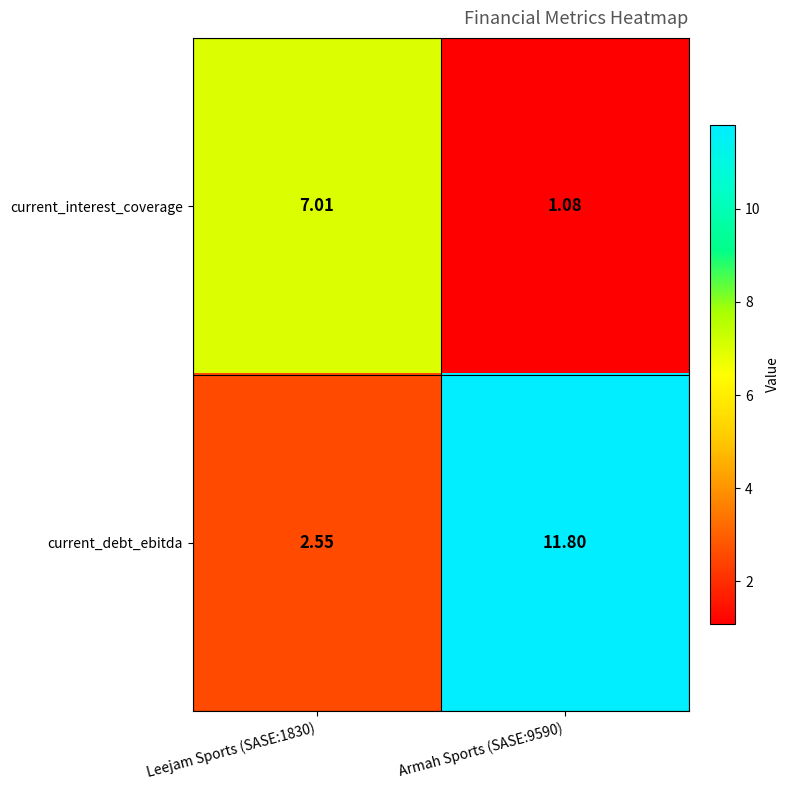

How many data points does each series have?

2